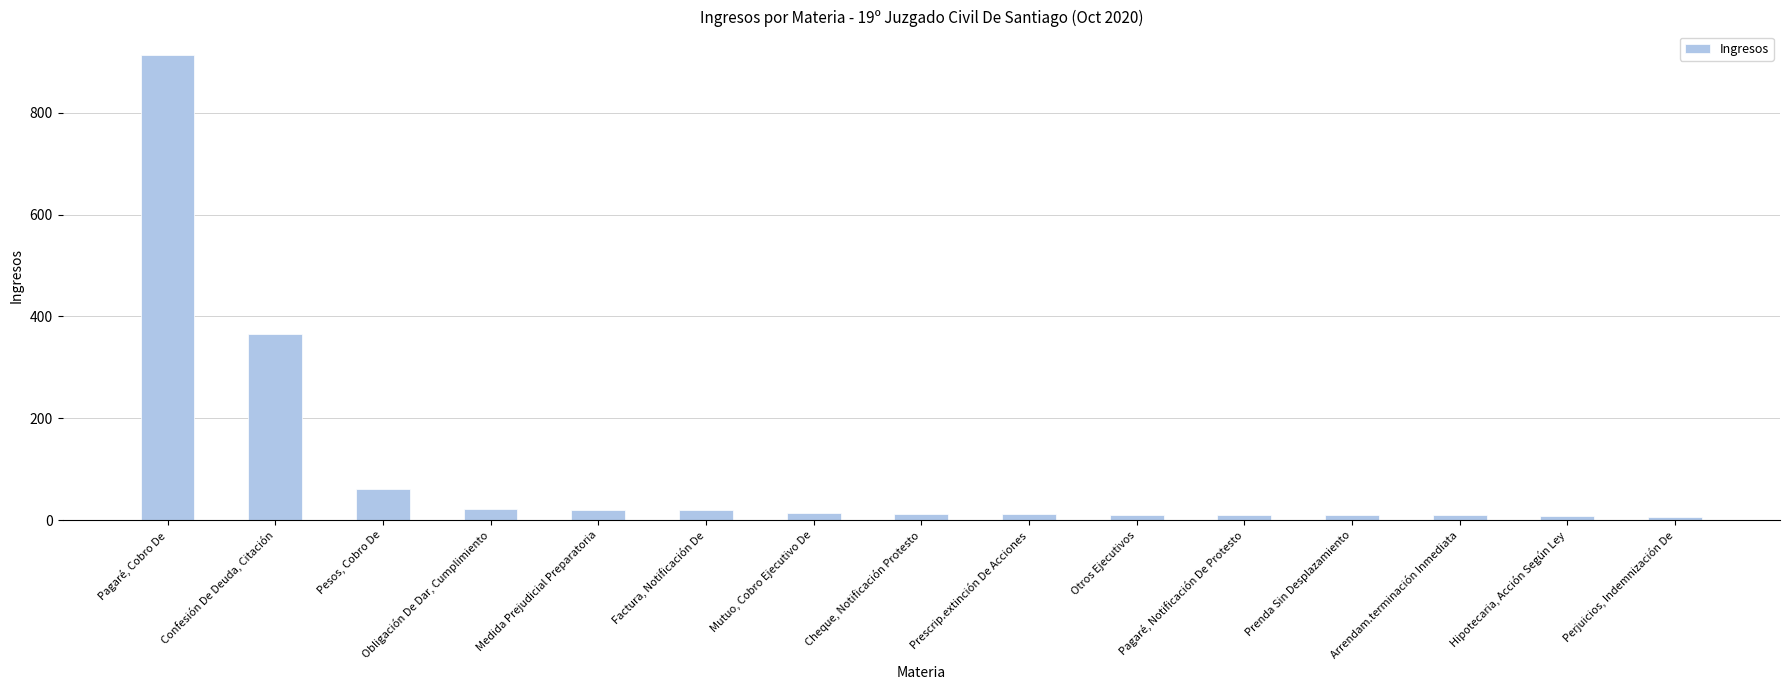

What is the label of the 3rd bar from the right?

Arrendam.terminación Inmediata